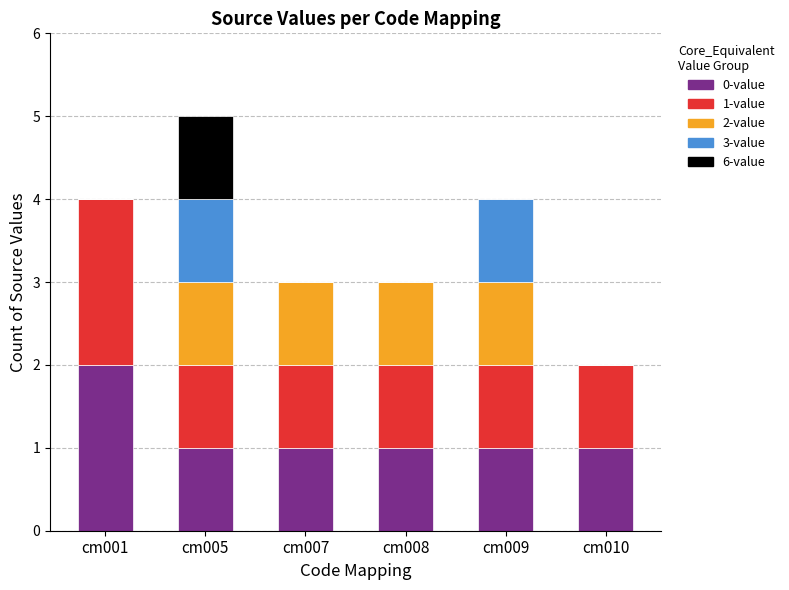

At which category is the sum across all series the highest?

cm005